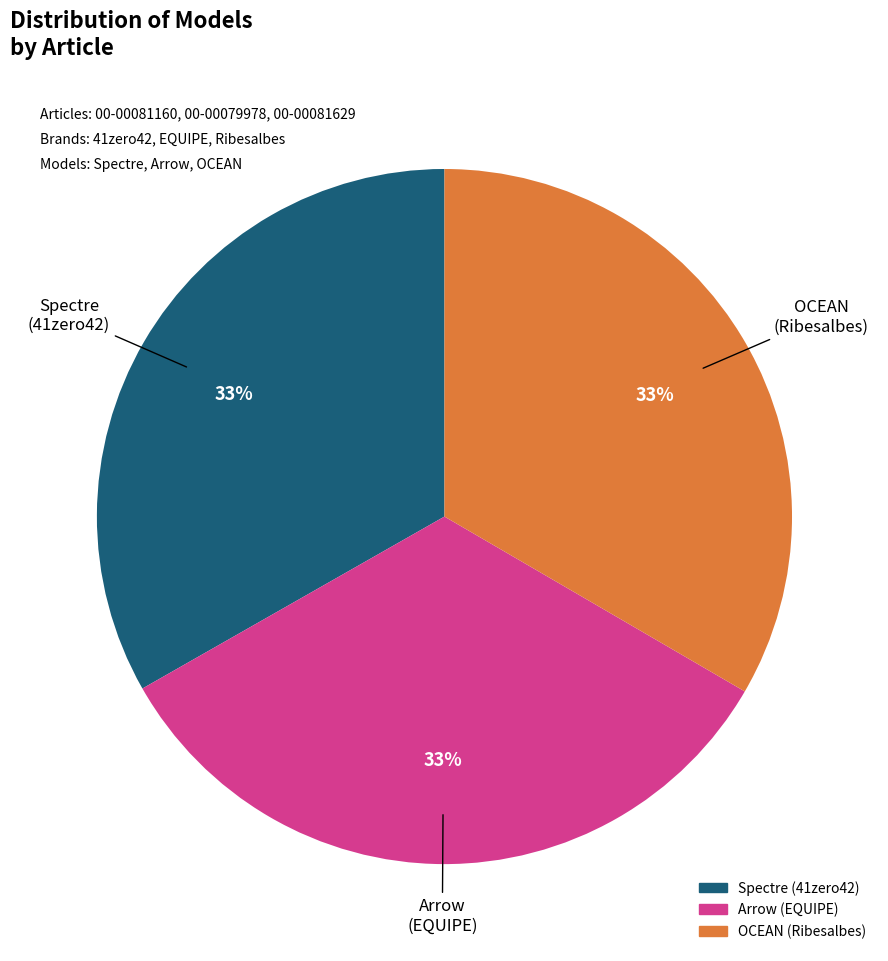

Is there a majority slice in this chart?

No